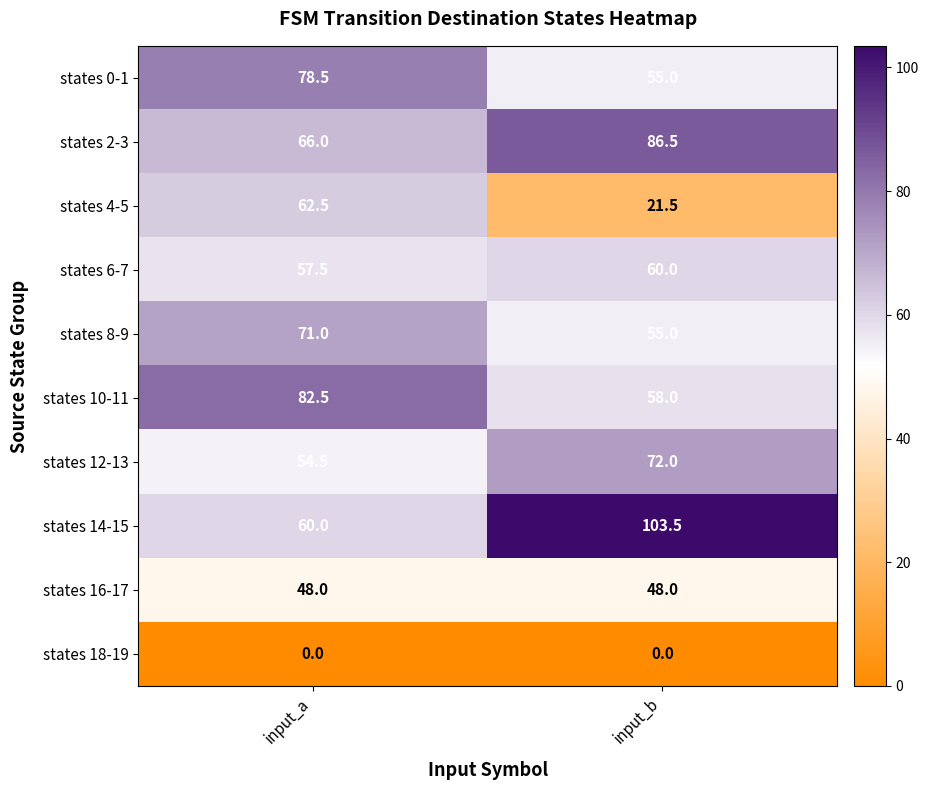

At which category is the sum across all series the highest?

input_a